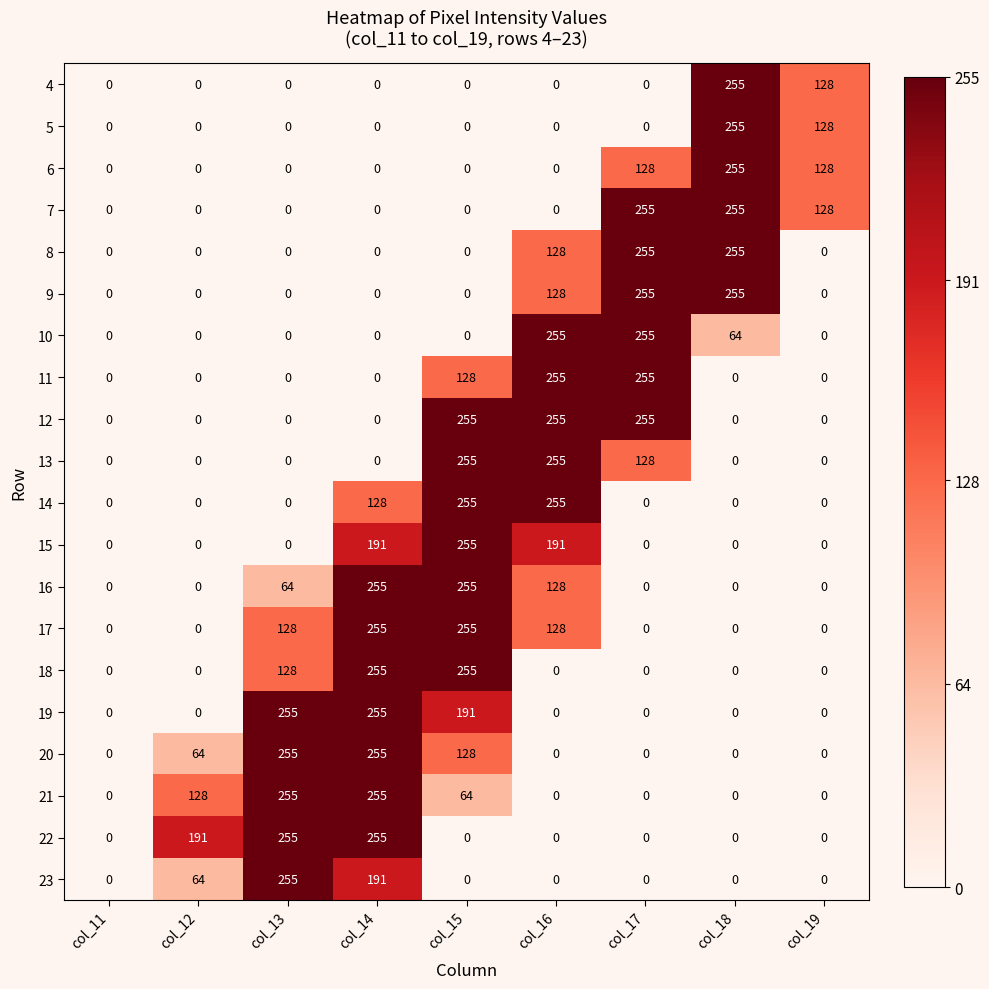

Which series has the largest total across all categories?

17